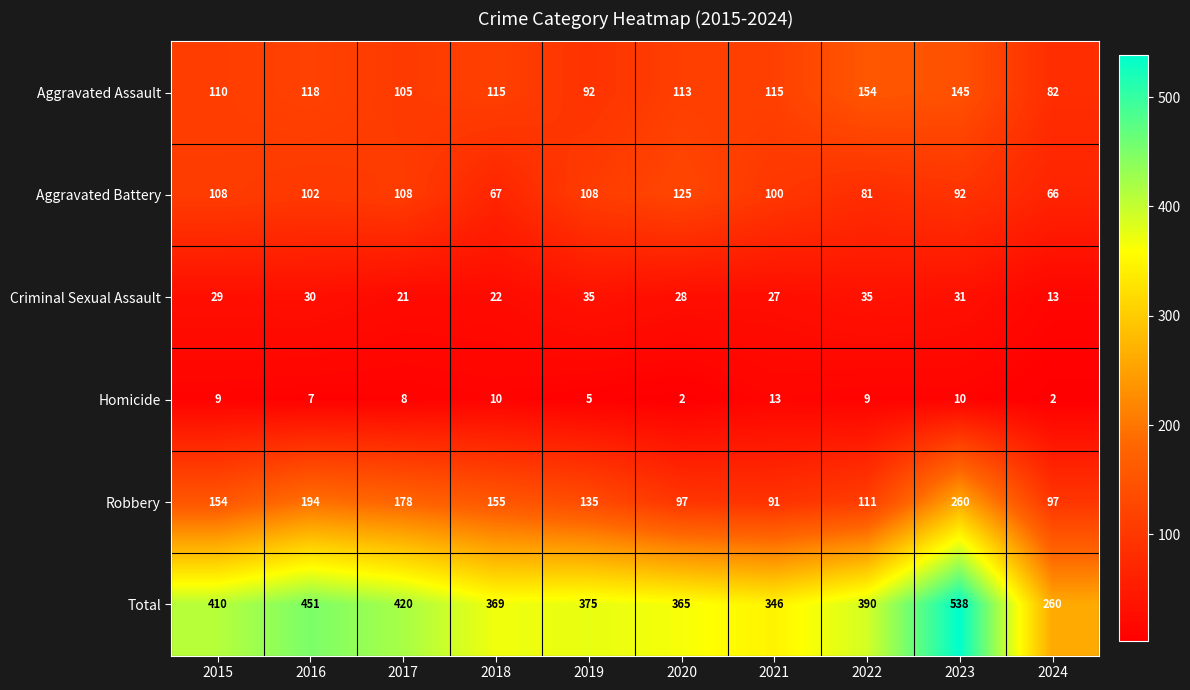

What is the lowest value of the Aggravated Assault series?

82